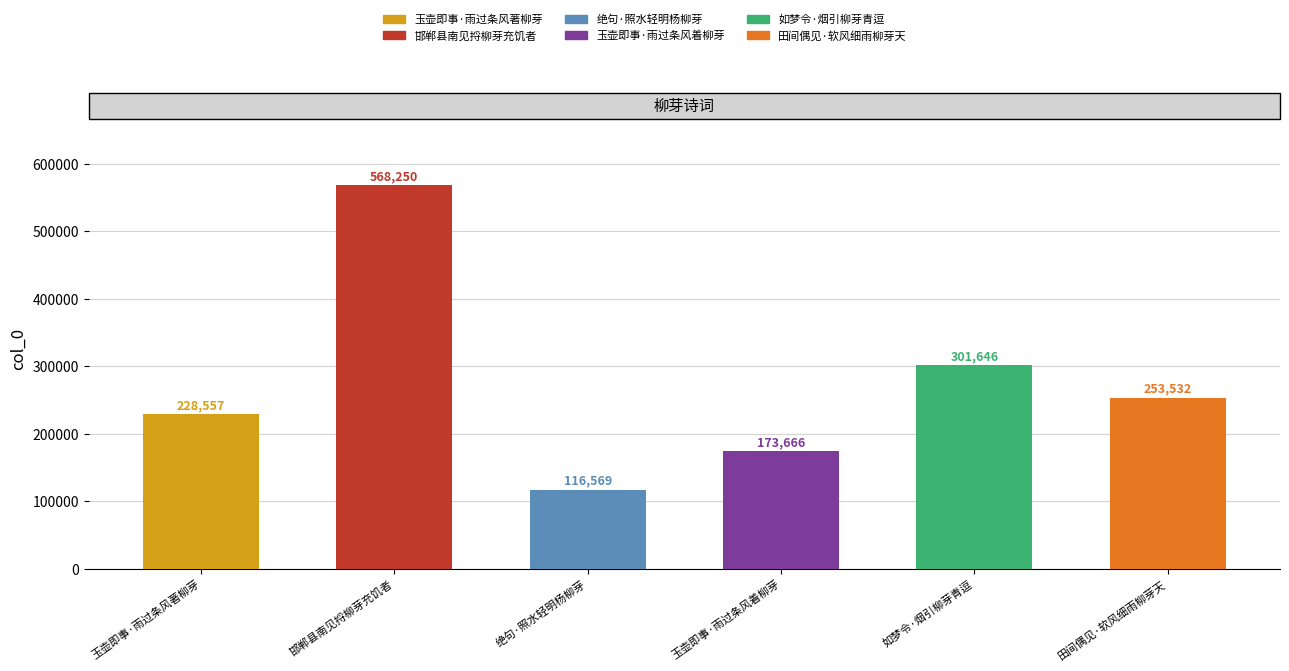

What is the greatest value displayed?

568250